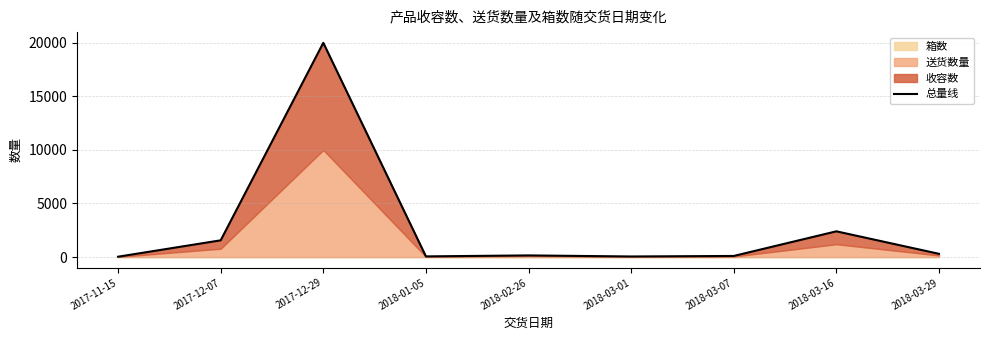

Rank the categories by value from lowest to highest.

2017-11-15, 2018-03-01, 2018-01-05, 2018-03-07, 2018-02-26, 2018-03-29, 2017-12-07, 2018-03-16, 2017-12-29